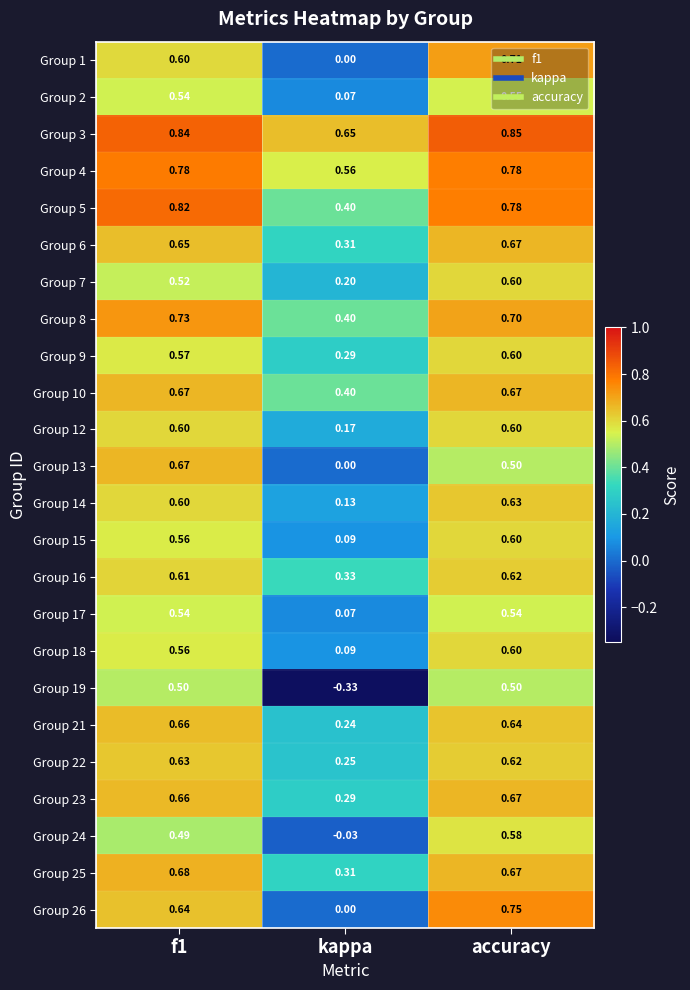

Where is Group 9 nearest to the value 0?

kappa